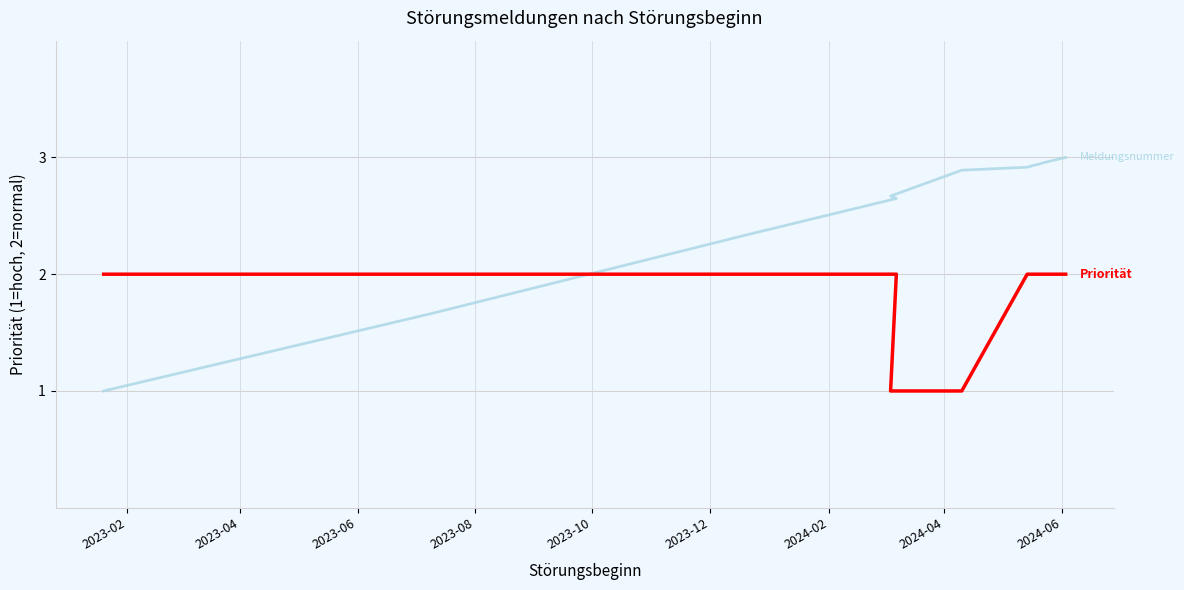

What is the maximum value for Priorität?

2.0